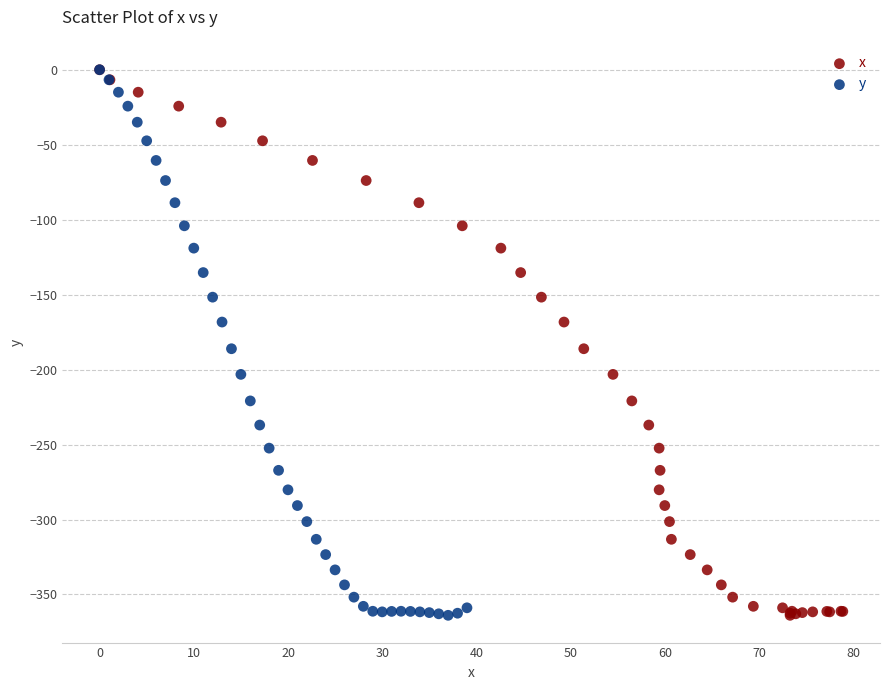

What are all the series names shown in the legend?

x, y